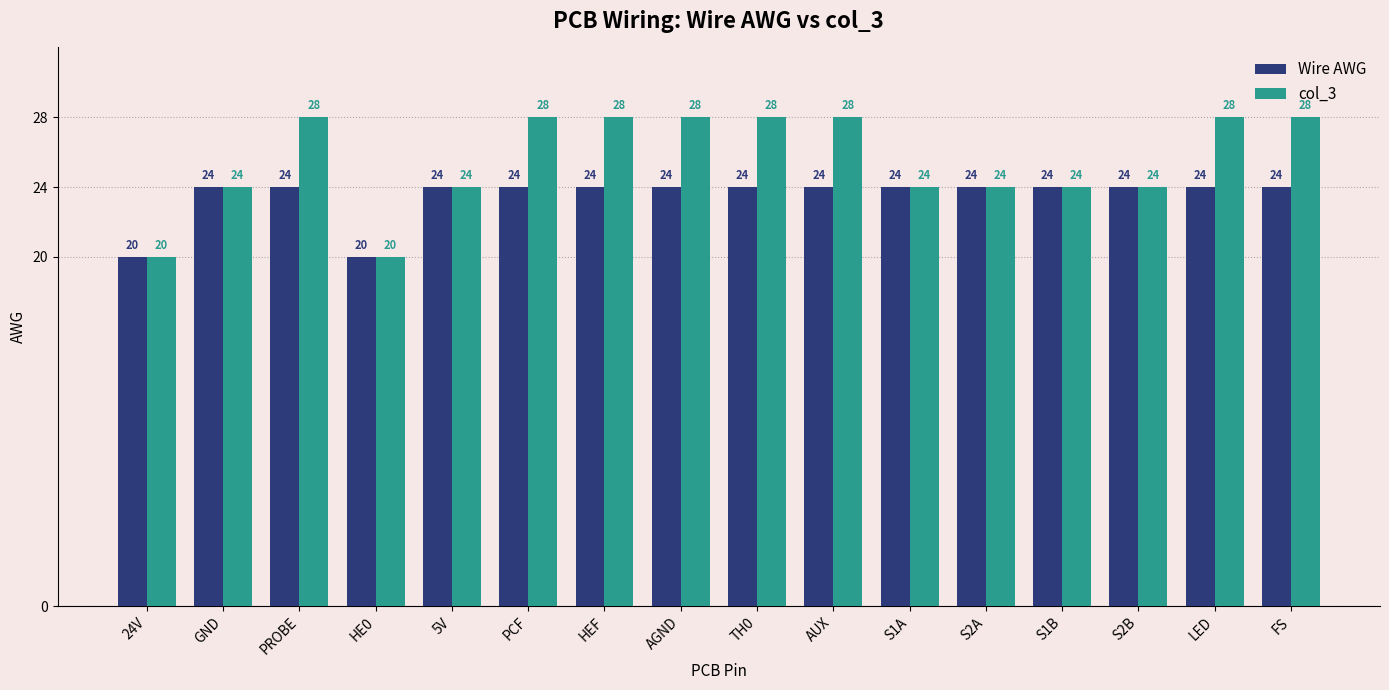

What is the difference between the col_3 values at AUX and S2B?

4